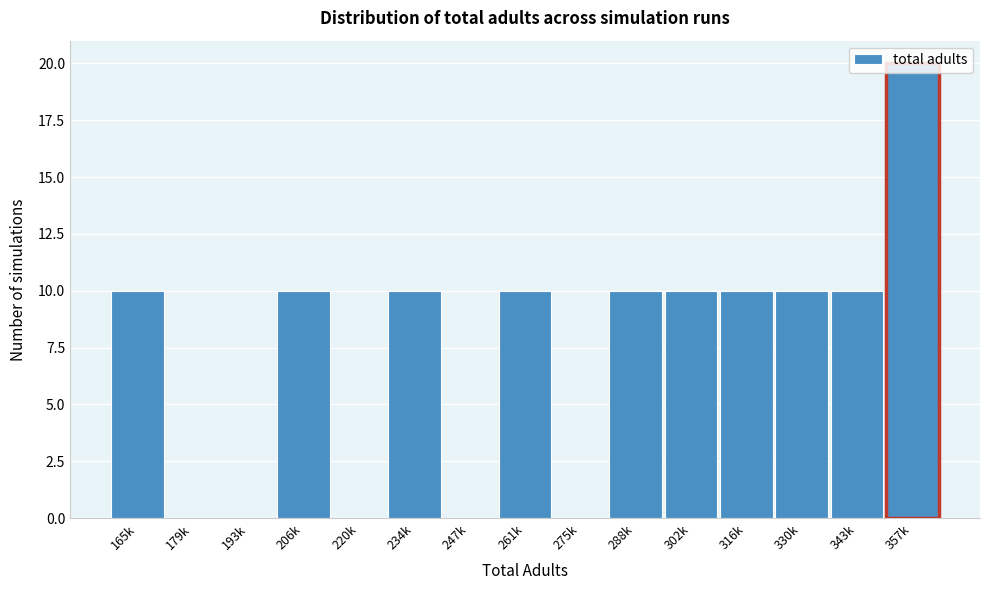

Between 179k and 357k, which is larger?

357k